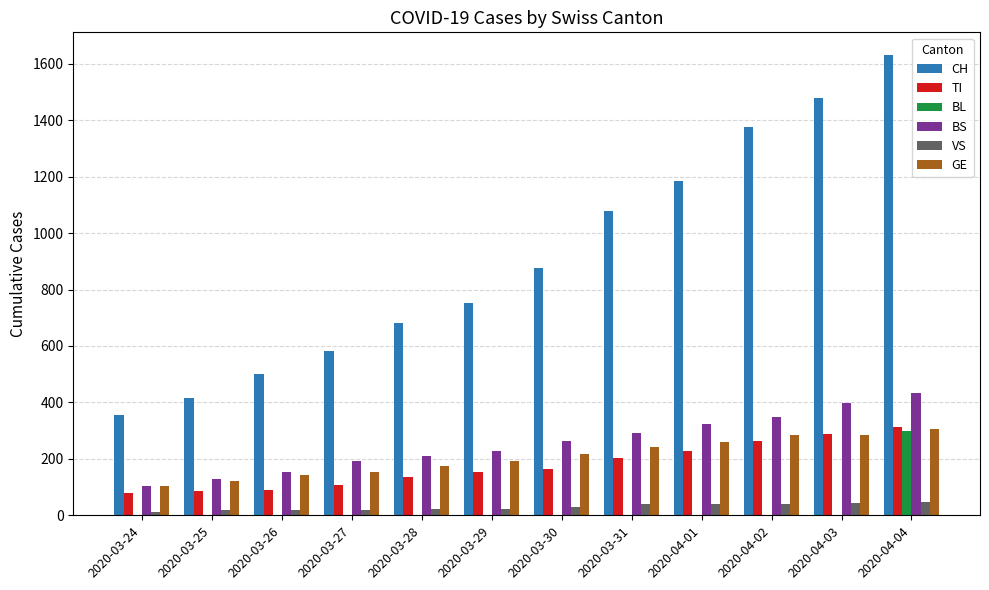

Which series has the largest total across all categories?

CH